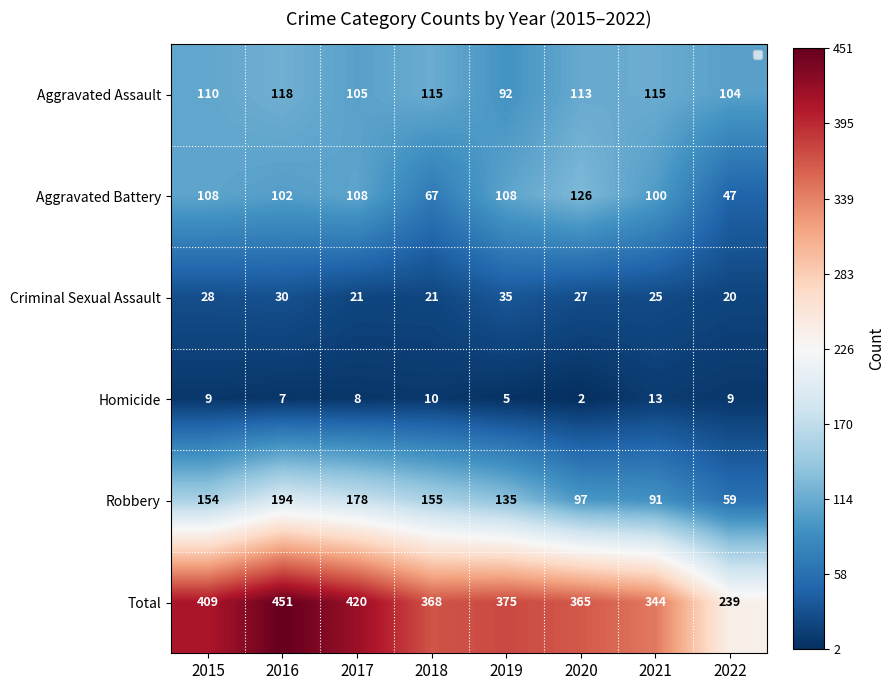

The value of Aggravated Battery at 2021 is 57. True or false?

False